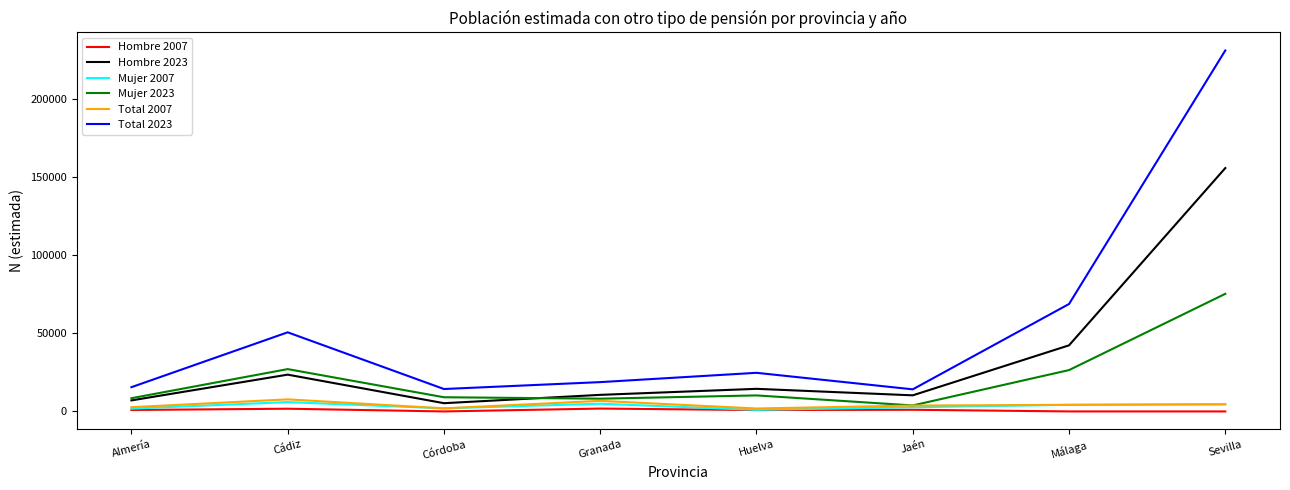

At which label is Hombre 2023 closest to 80639?

Málaga